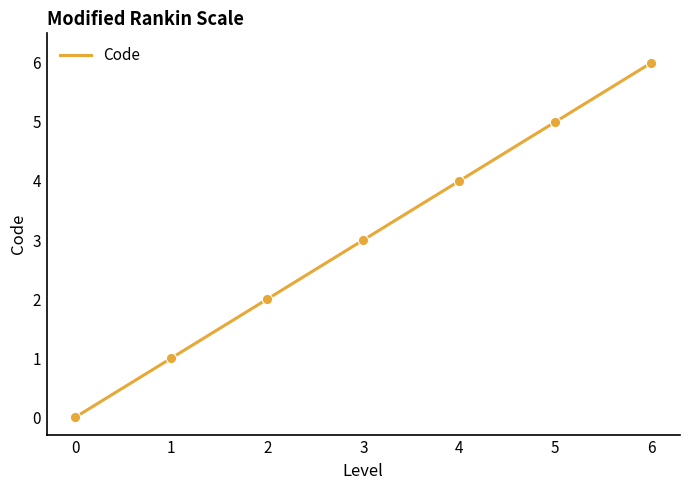

What is the ratio of the value at 1 to the value at 3?

0.3